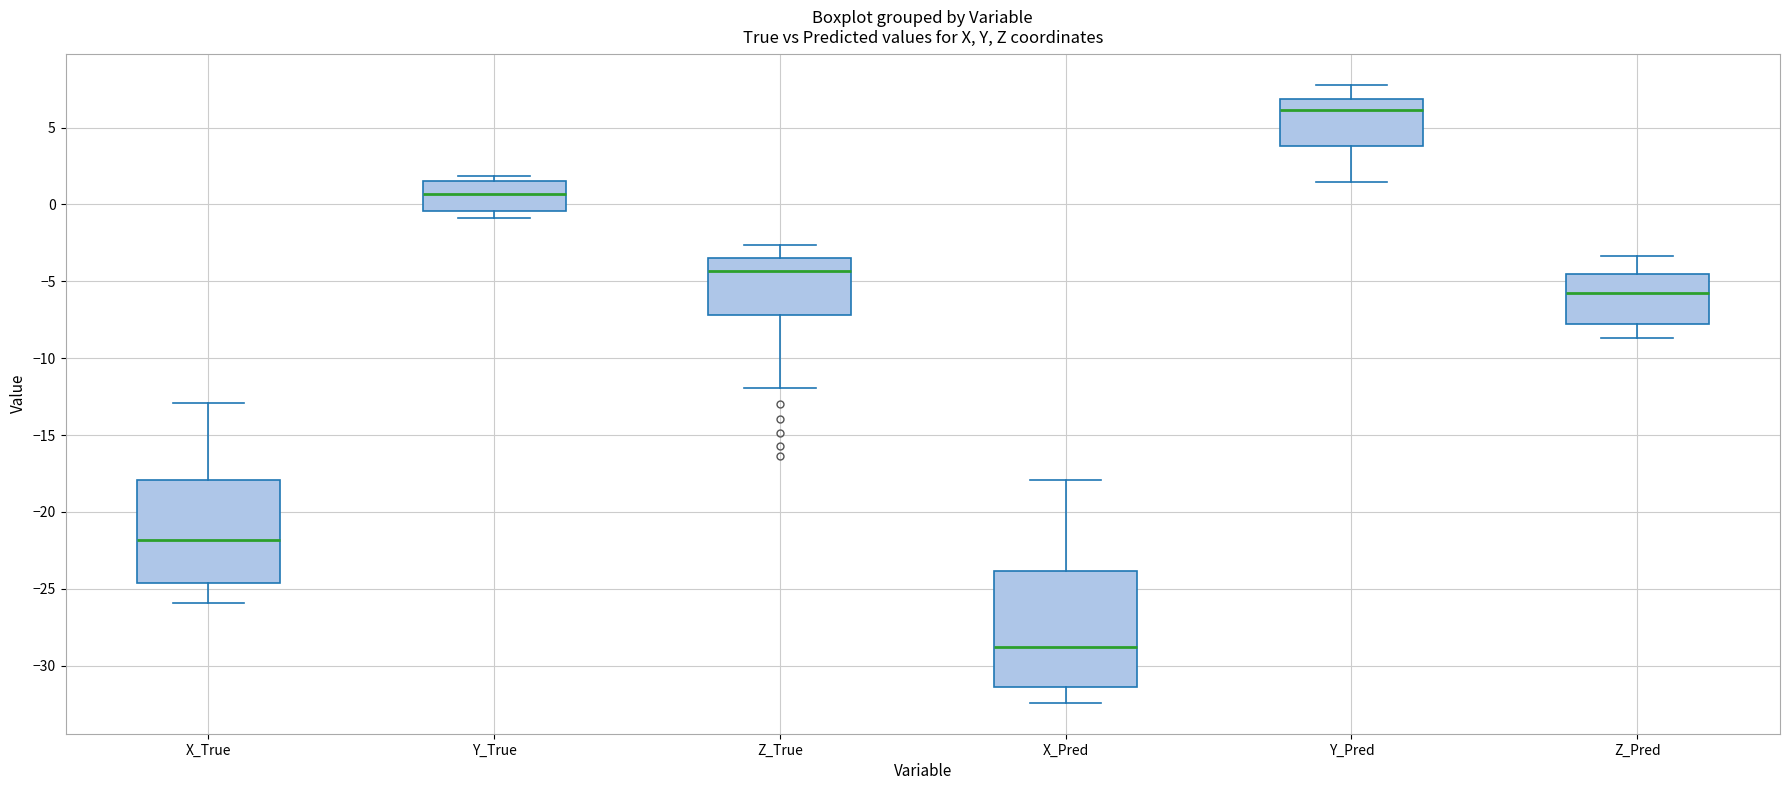

Which box is the tallest, from its lower edge to its upper edge?

X_Pred